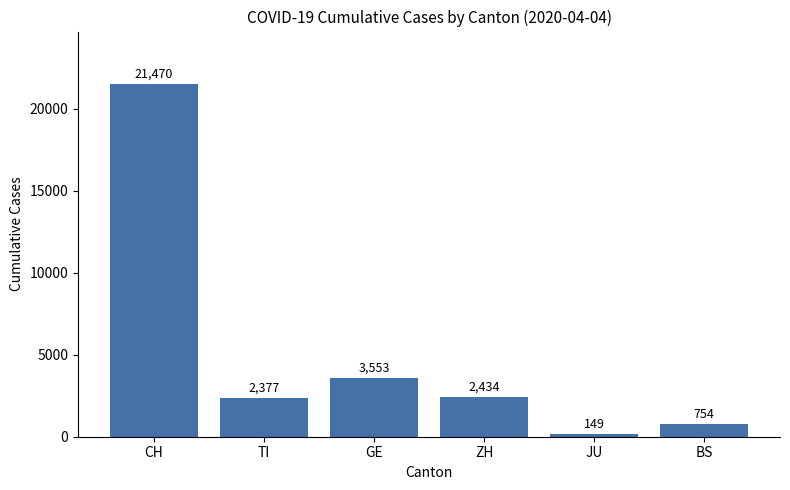

Rank the categories by value from lowest to highest.

JU, BS, TI, ZH, GE, CH